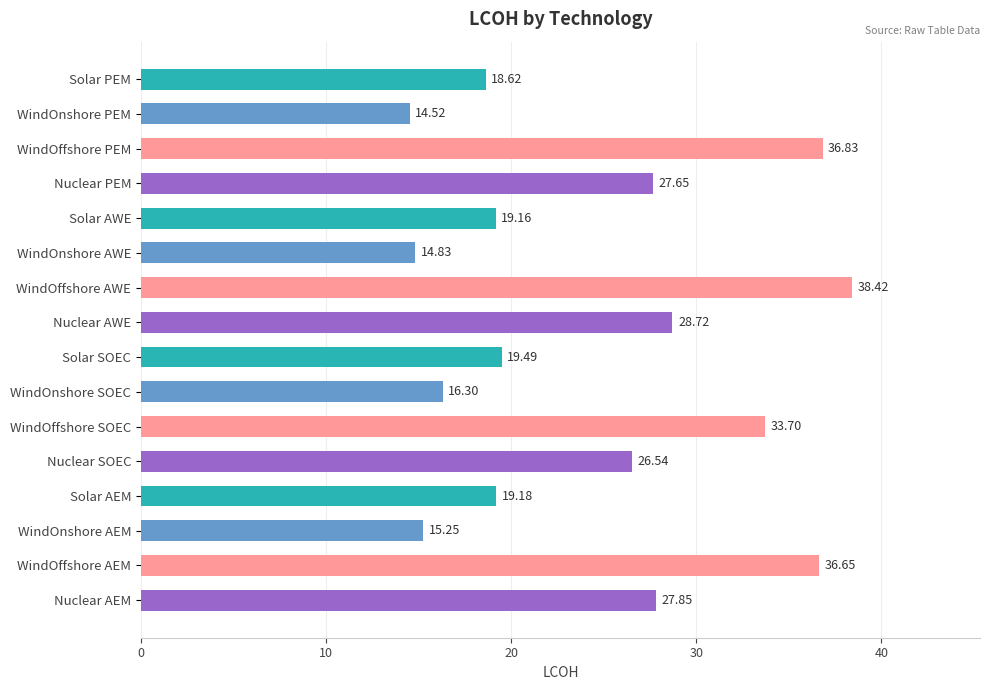

What is the greatest value displayed?

38.4